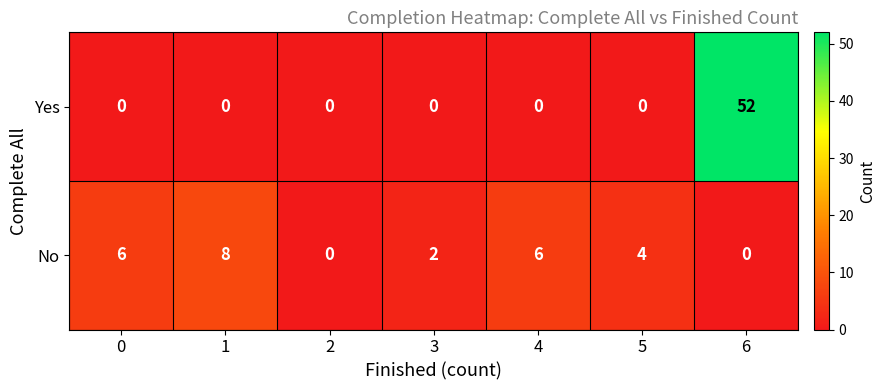

Is it true that Yes equals 35 at 1?

False